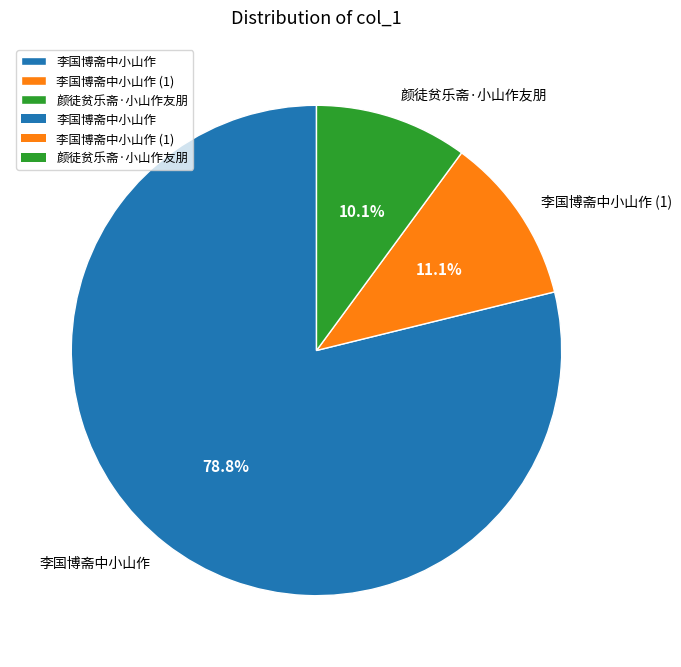

Is there a majority slice in this chart?

Yes